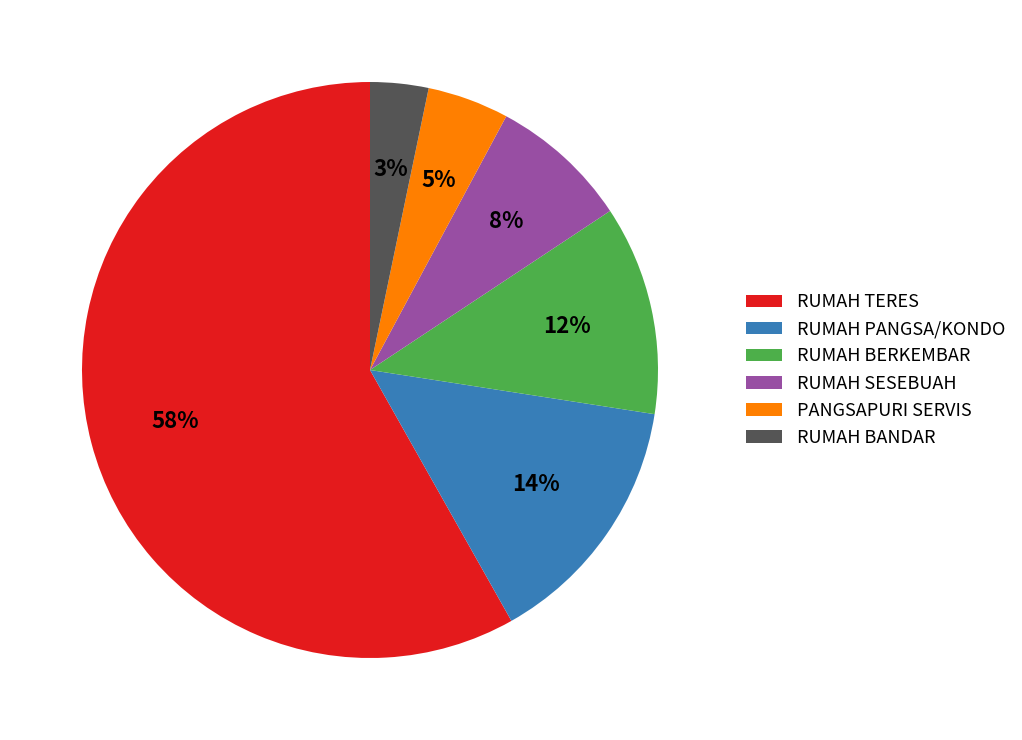

What is the smallest slice in the pie chart?

RUMAH BANDAR